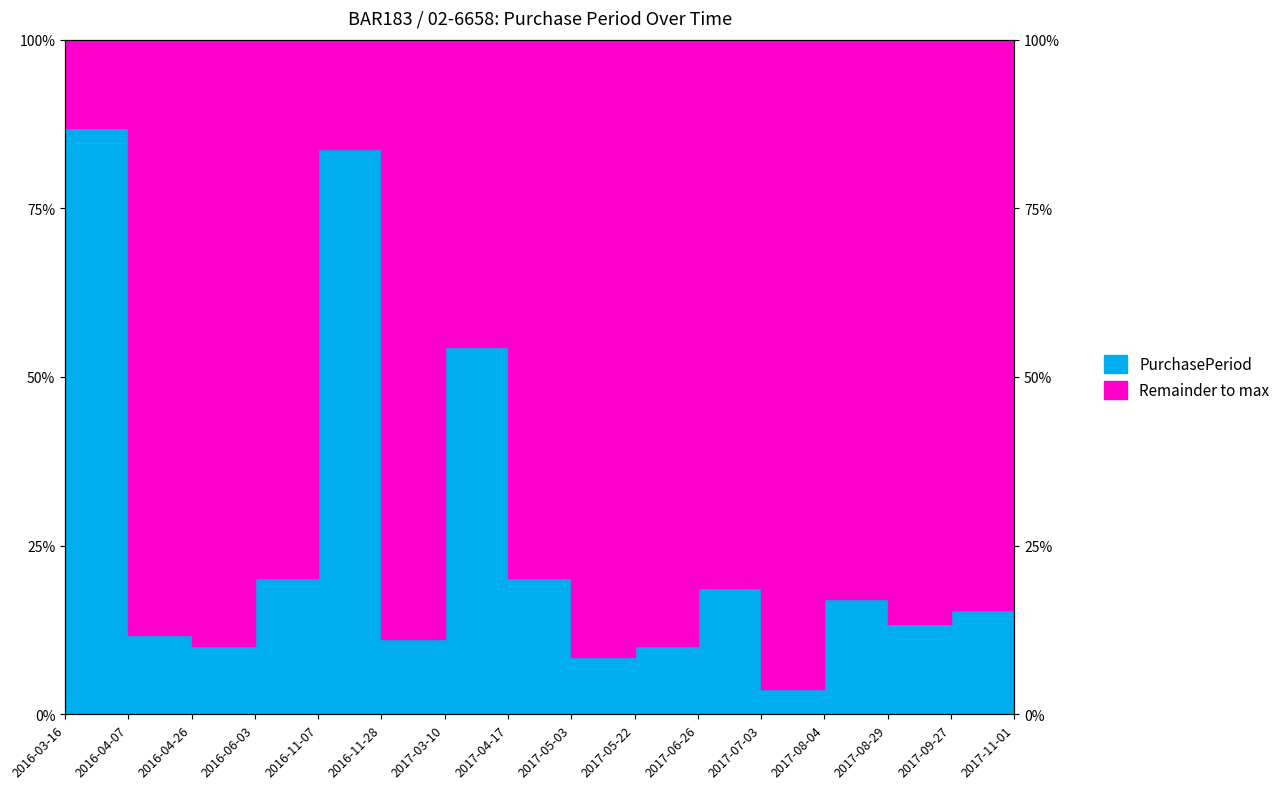

What is the maximum value shown in the chart?

0.9